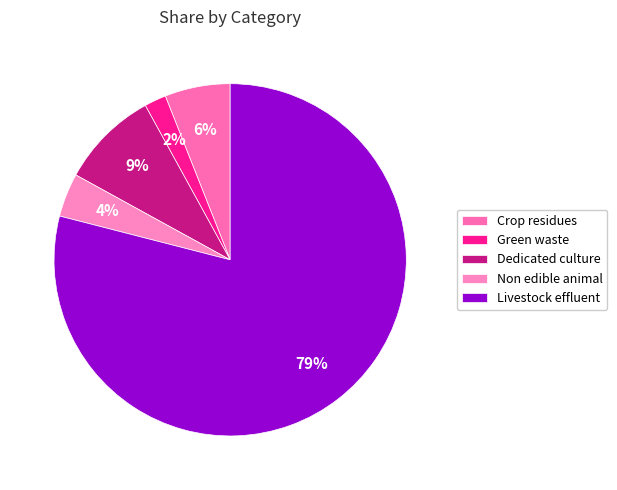

How many slices are in this pie chart?

5